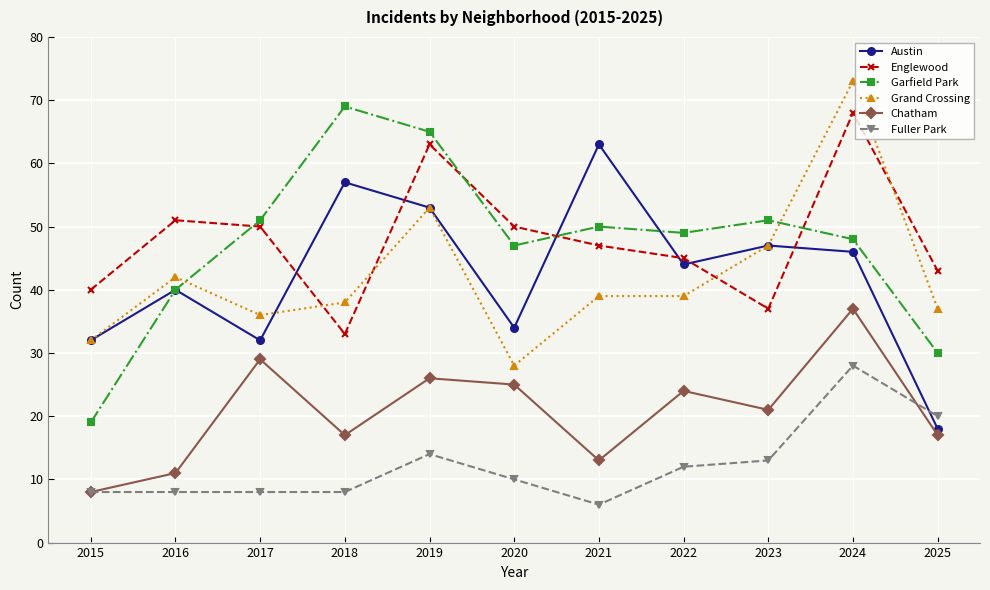

What value does the Austin series have at 2021, to the nearest 5?

65